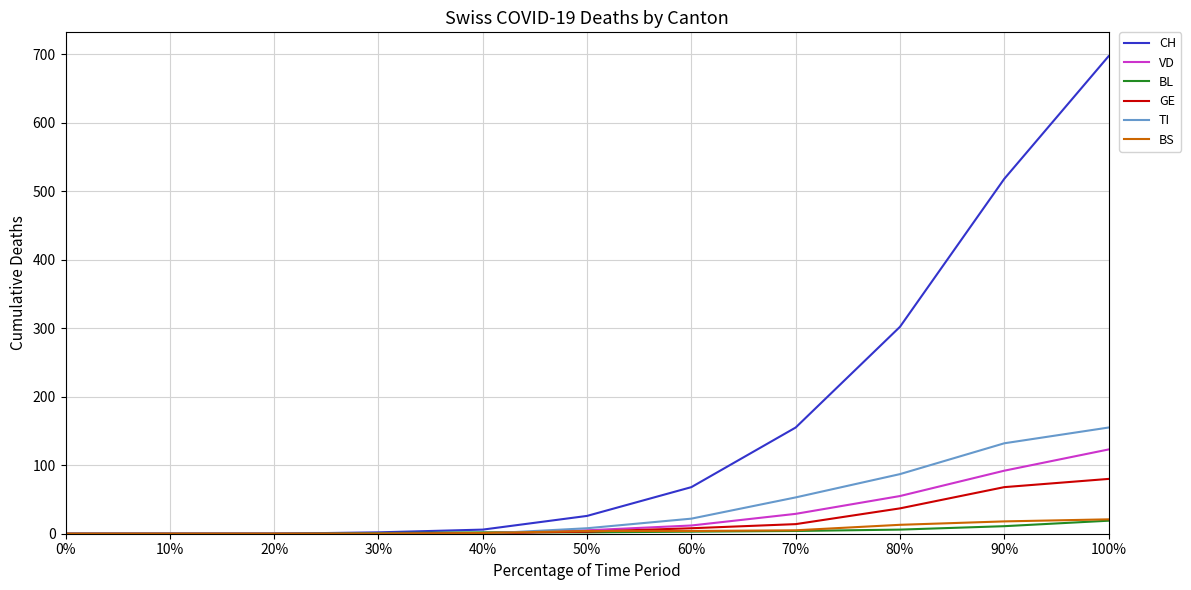

What position from the right is 10%?

10